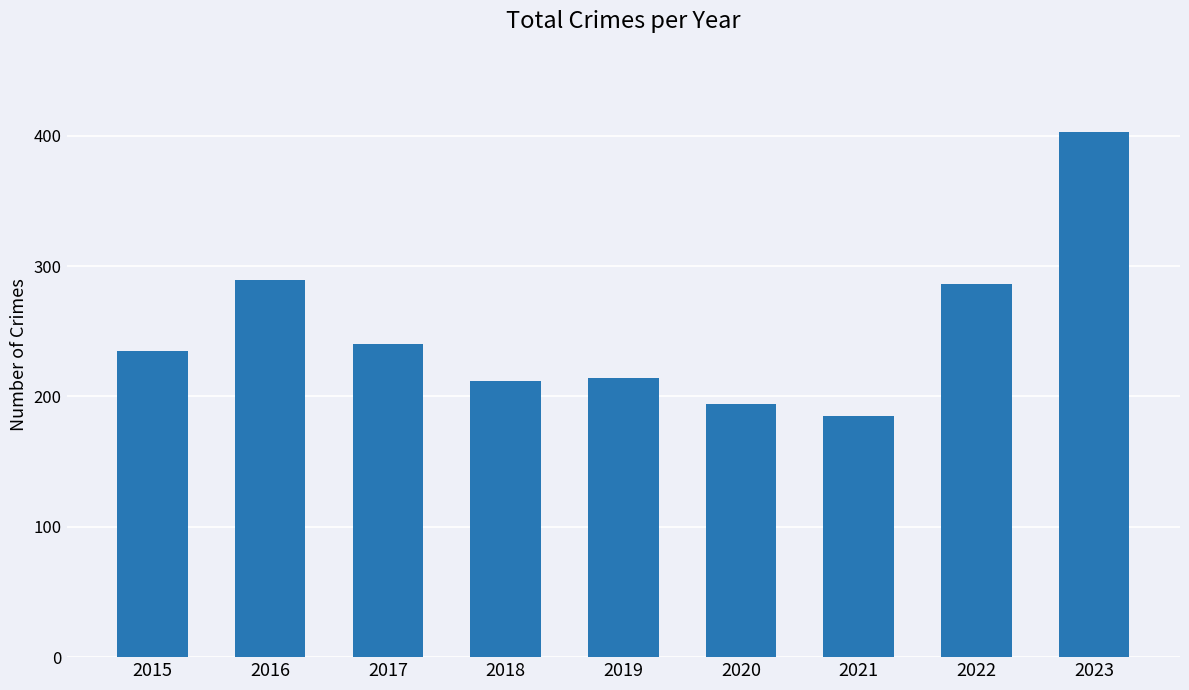

Approximately how many times larger is the value at 2017 compared to 2020?

1.2